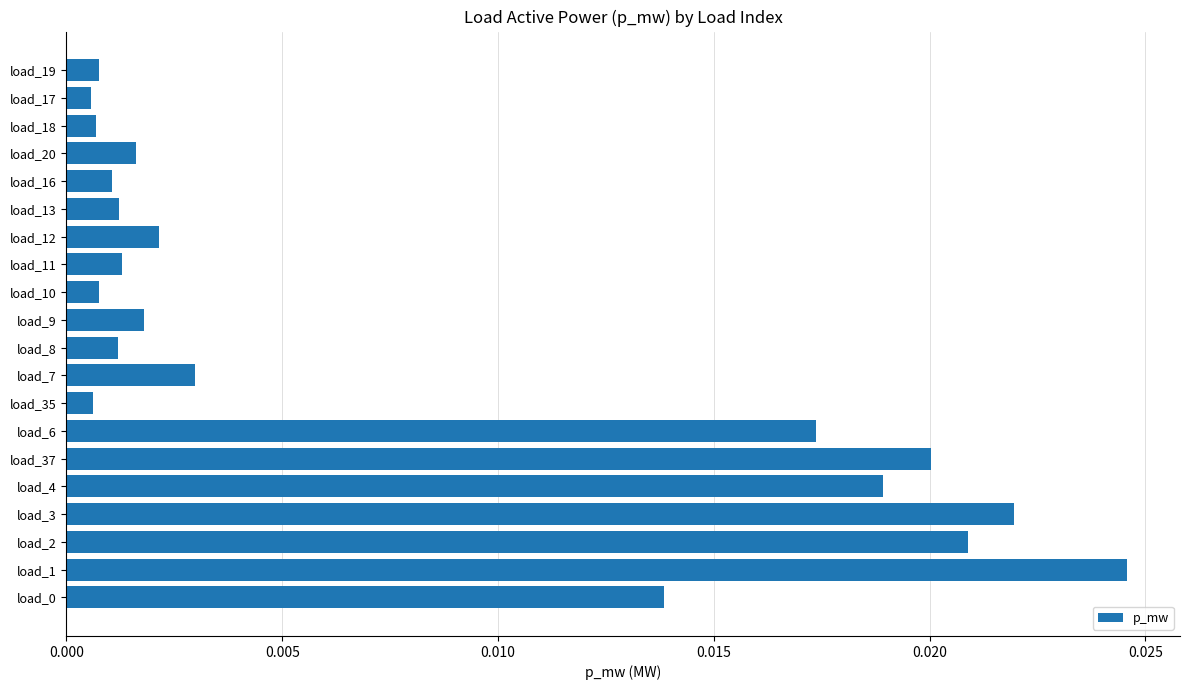

Does the chart contain any negative values?

No